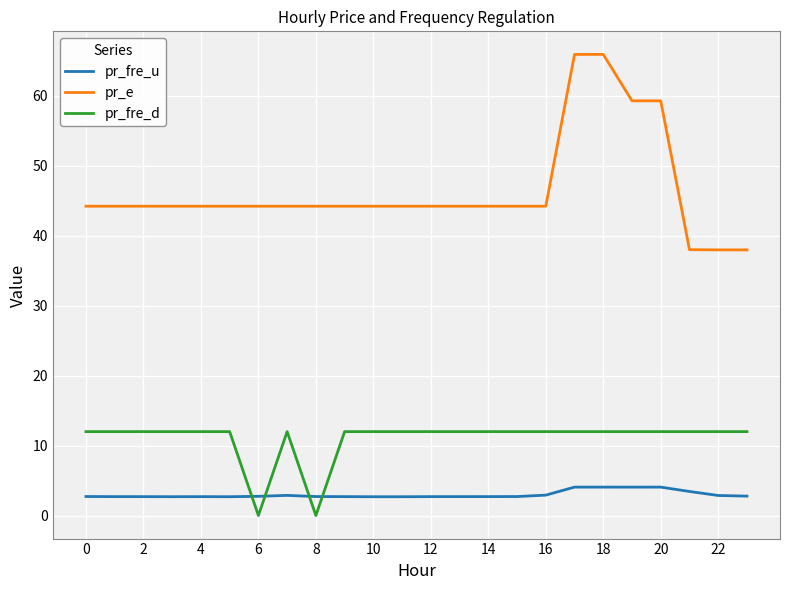

Which series has the largest total across all categories?

pr_e